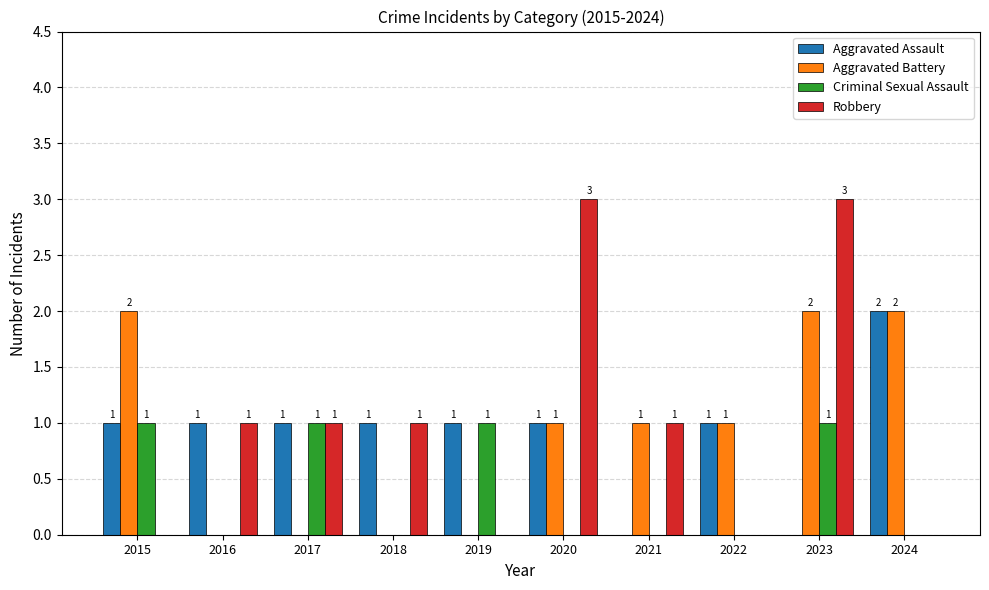

Reading left to right, list all the values displayed in this chart.

Aggravated Assault: 2015=1	2016=1	2017=1	2018=1	2019=1	2020=1	2021=0	2022=1	2023=0	2024=2
Aggravated Battery: 2015=2	2016=0	2017=0	2018=0	2019=0	2020=1	2021=1	2022=1	2023=2	2024=2
Criminal Sexual Assault: 2015=1	2016=0	2017=1	2018=0	2019=1	2020=0	2021=0	2022=0	2023=1	2024=0
Robbery: 2015=0	2016=1	2017=1	2018=1	2019=0	2020=3	2021=1	2022=0	2023=3	2024=0